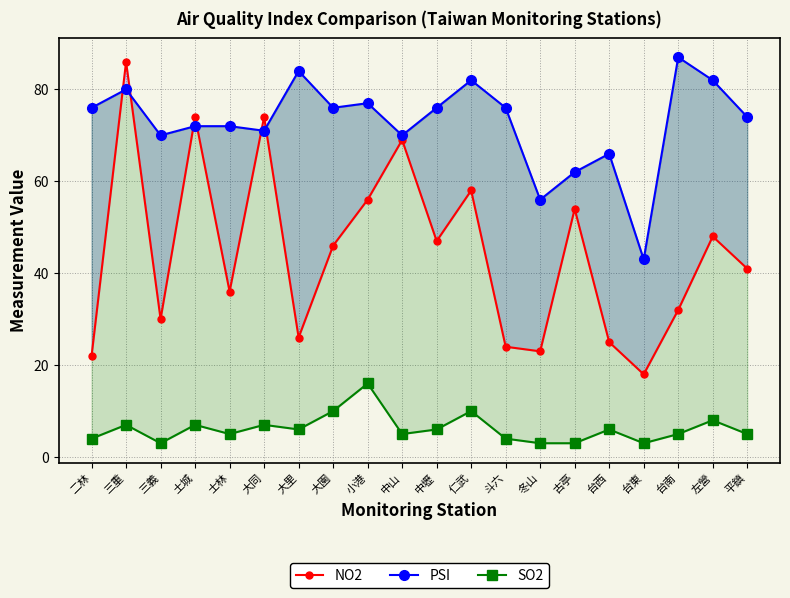

What is the value of the SO2 point at the 14th from the left?

3